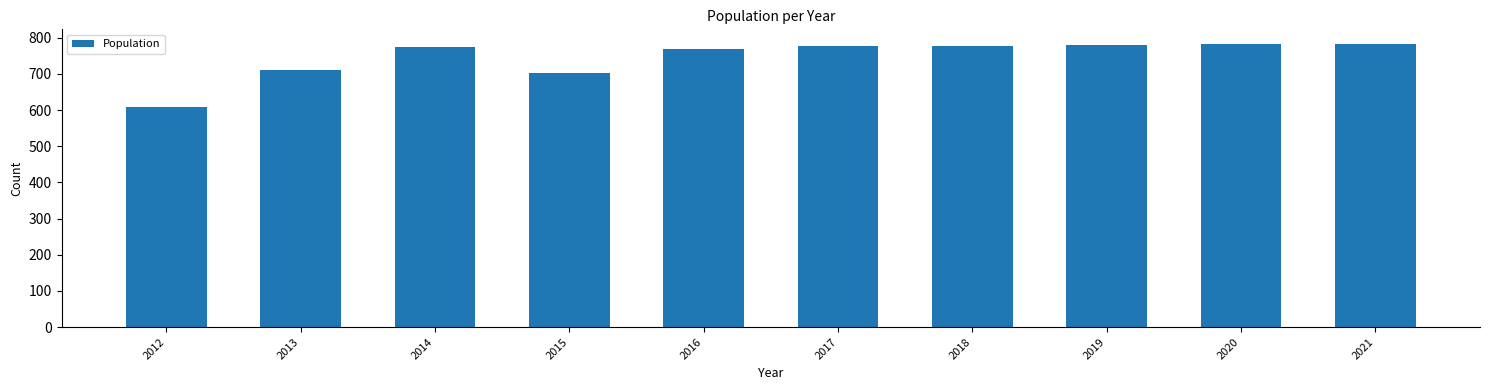

What is the change in value from 2020 to 2021?

+2